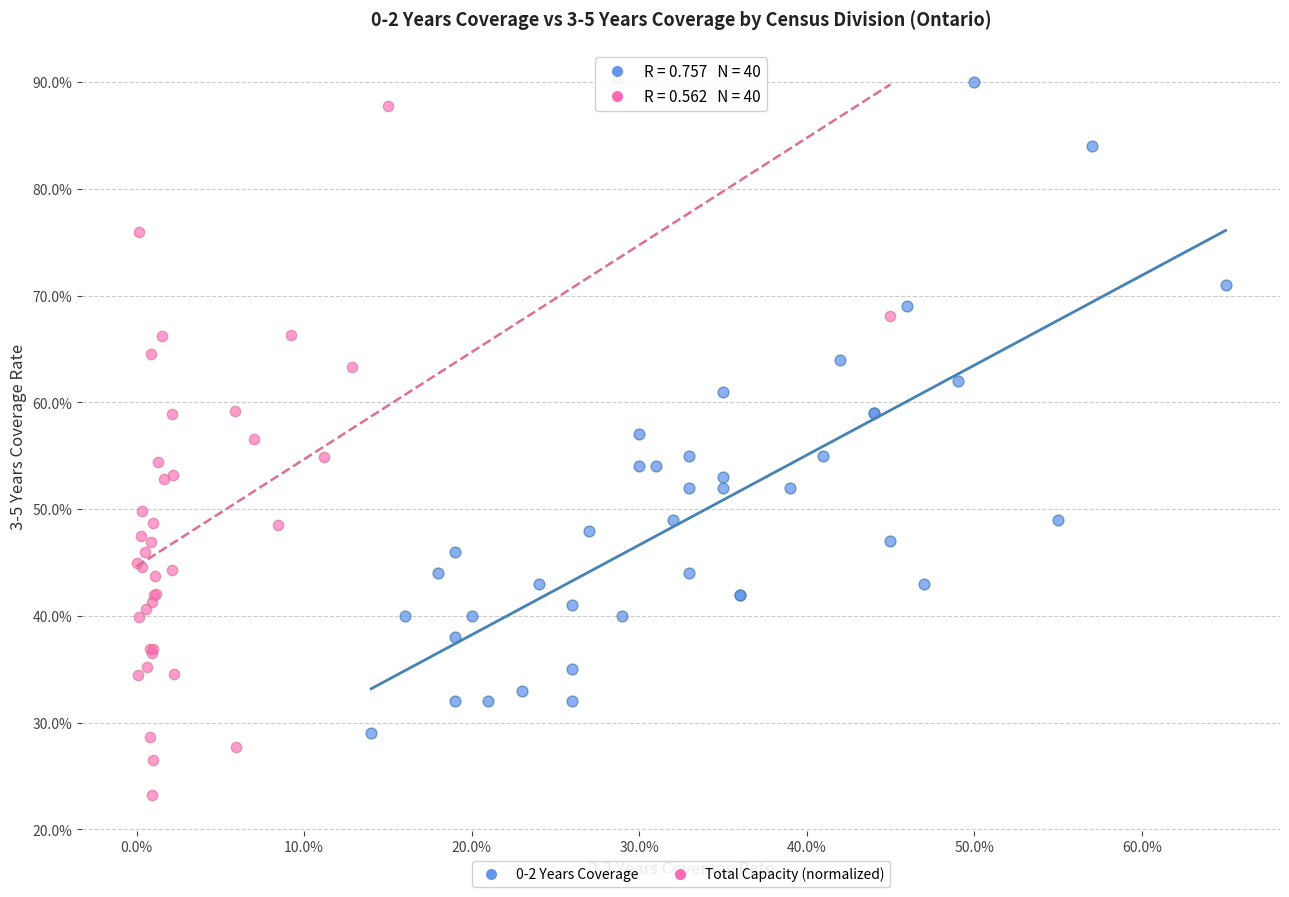

Which series has the largest Y range (max minus min)?

Total Capacity (normalized)